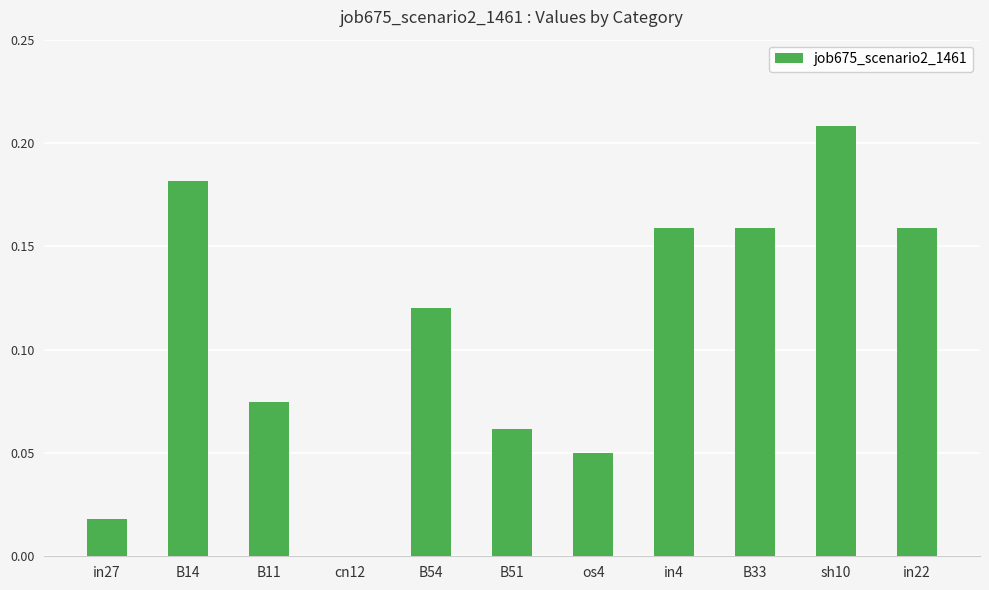

What is the change in value from os4 to in22?

+0.1